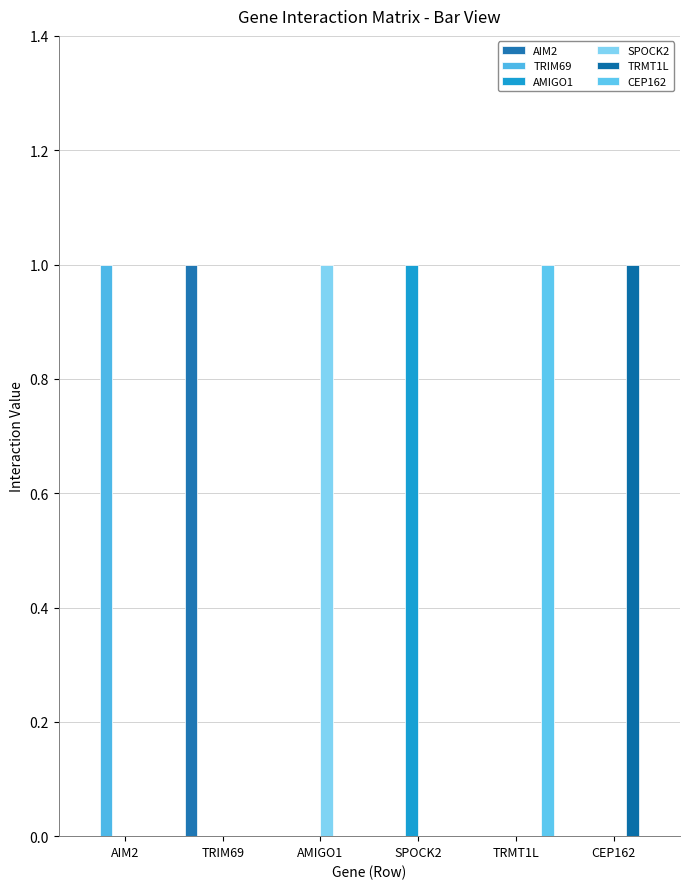

How many groups of bars are there?

6